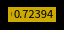

To the nearest percent, what is the average slice percentage?

12%